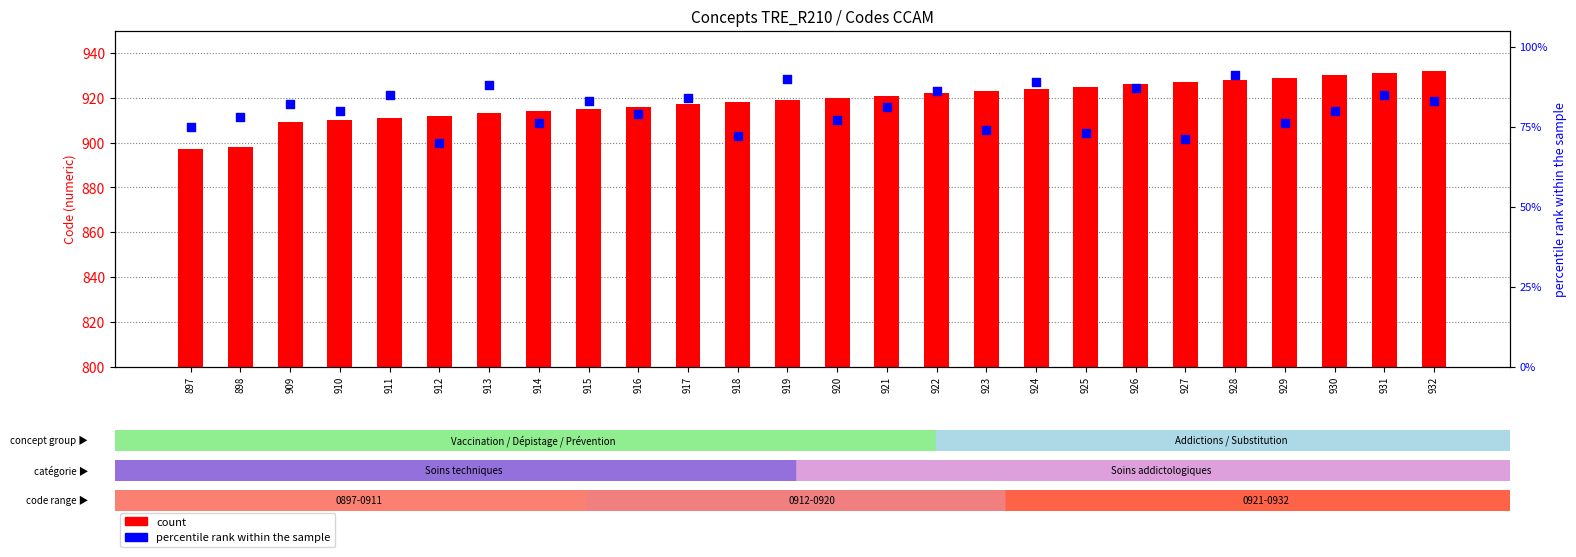

What are all the series names shown in the legend?

count, percentile rank within the sample